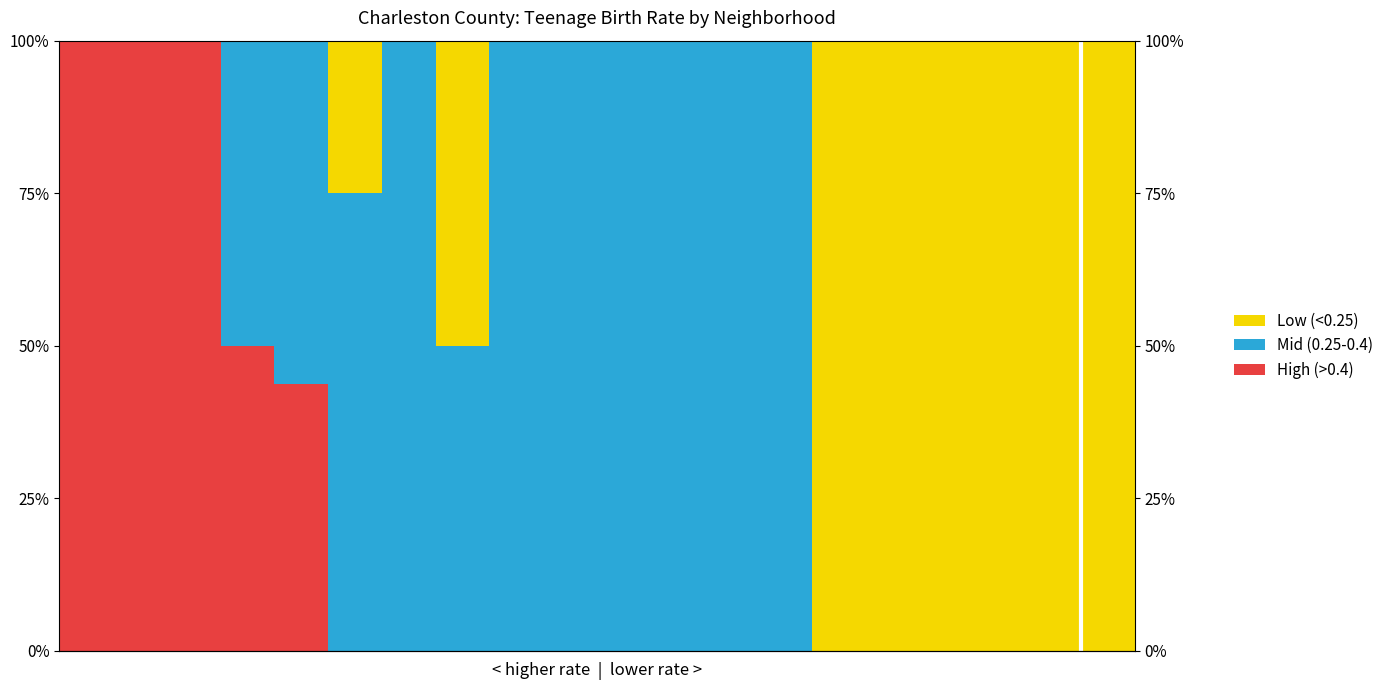

Which series has the largest total across all categories?

Mid (0.25-0.4)